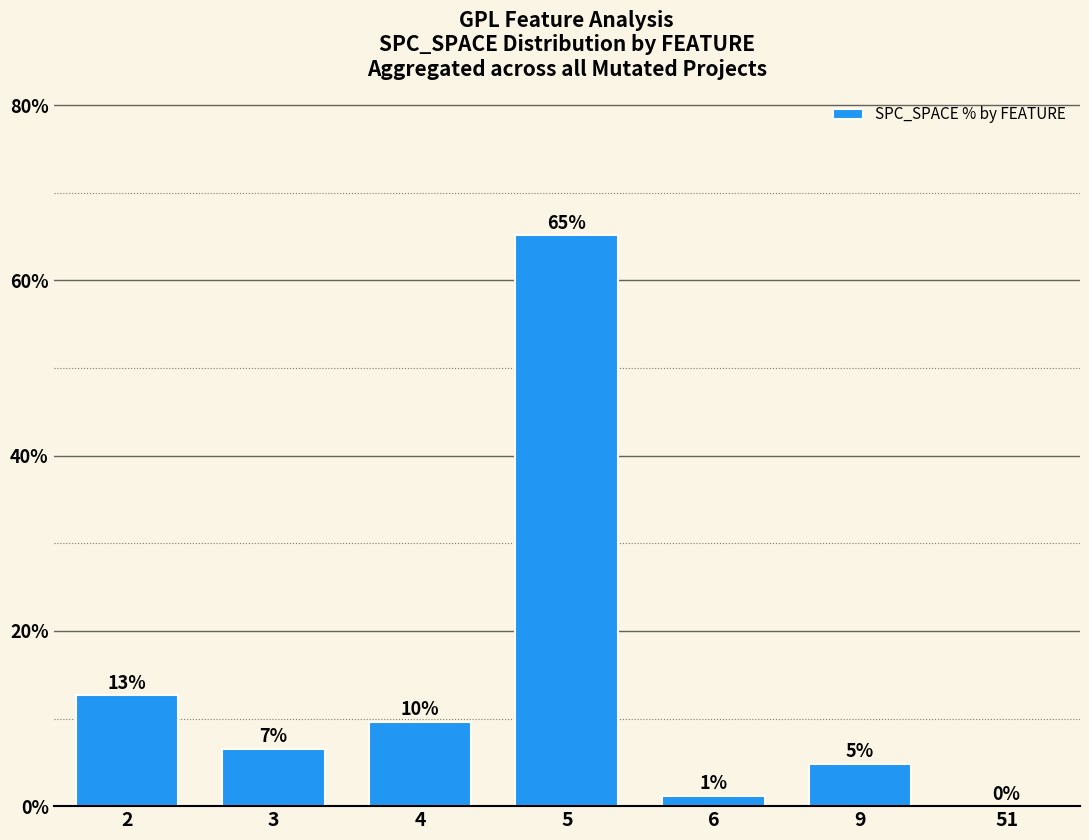

True or false: the data shows 0.3 at 6.

False